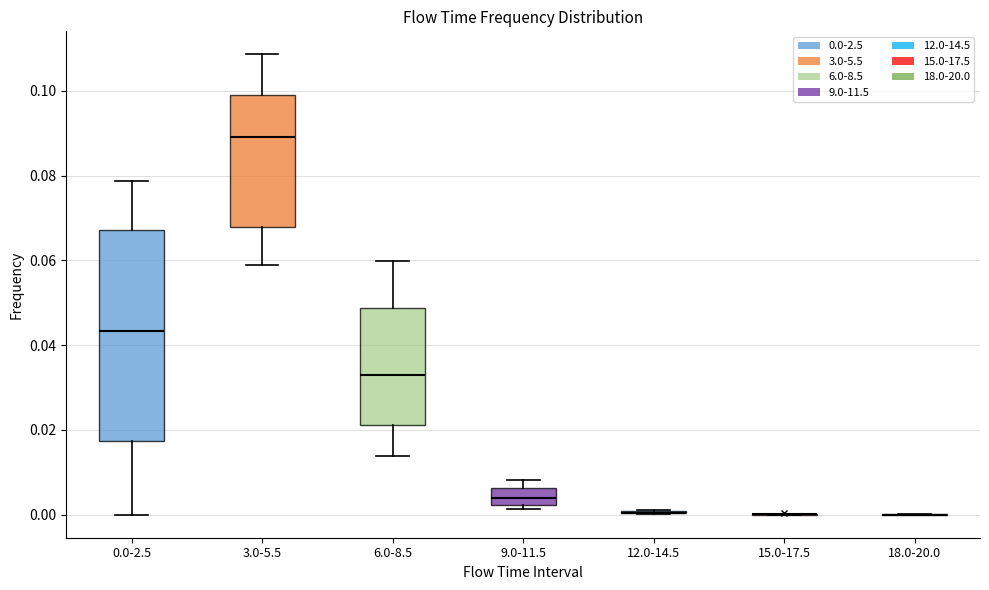

Reading left to right, read every box against the y-axis: the position of its median line, the range the box covers, and the ends of its whiskers. The values are not printed on the chart, so give them approximately, as read against the axis.

0.0-2.5: median 0.044, box 0.018 to 0.068, whiskers 0.000 to 0.078
3.0-5.5: median 0.090, box 0.068 to 0.098, whiskers 0.058 to 0.108
6.0-8.5: median 0.034, box 0.022 to 0.048, whiskers 0.014 to 0.060
9.0-11.5: median 0.004, box 0.002 to 0.006, whiskers 0.002 (just below the box's lower edge) to 0.008
12.0-14.5: box collapsed to a line at 0.000, whiskers 0.000 to 0.002
15.0-17.5: box collapsed to a line at 0.000, whiskers 0.000 to 0.000
18.0-20.0: box collapsed to a line at 0.000, whiskers 0.000 to 0.000